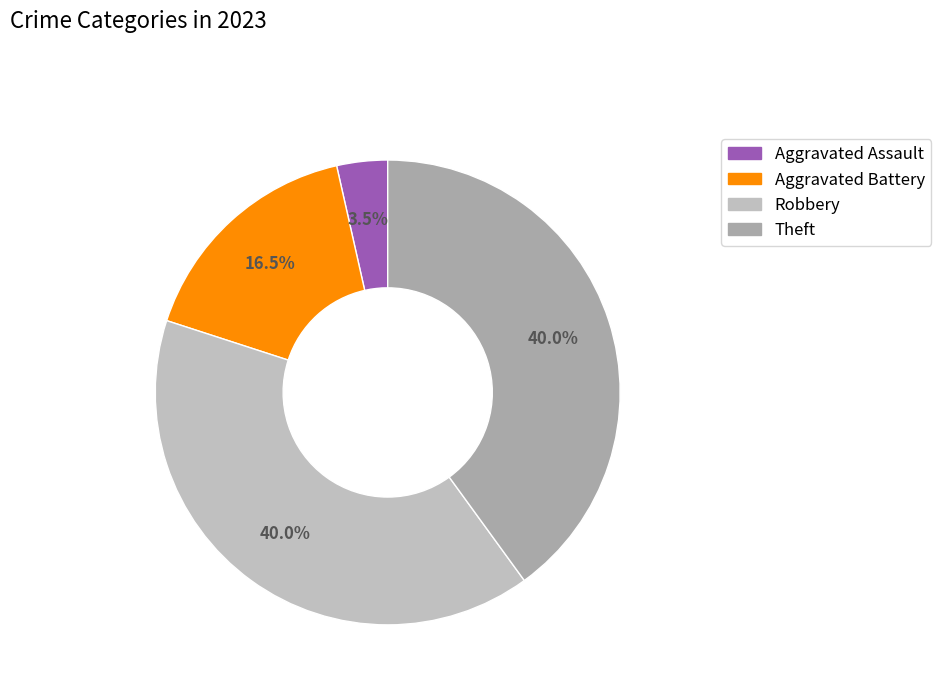

Does Theft represent more than half of the total?

No